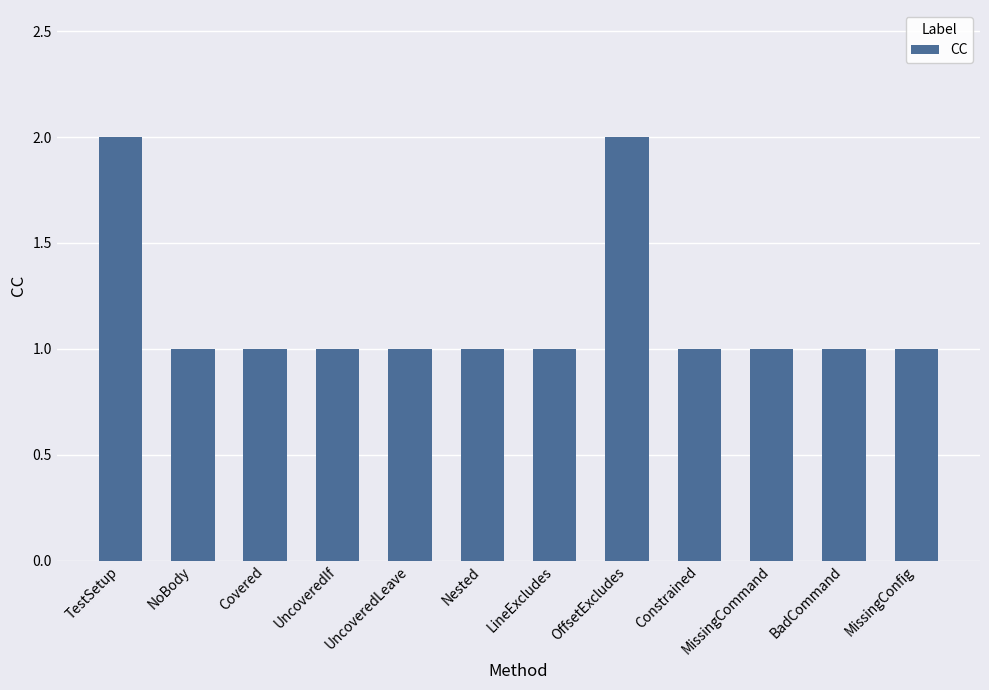

What is the sum of all values?

14